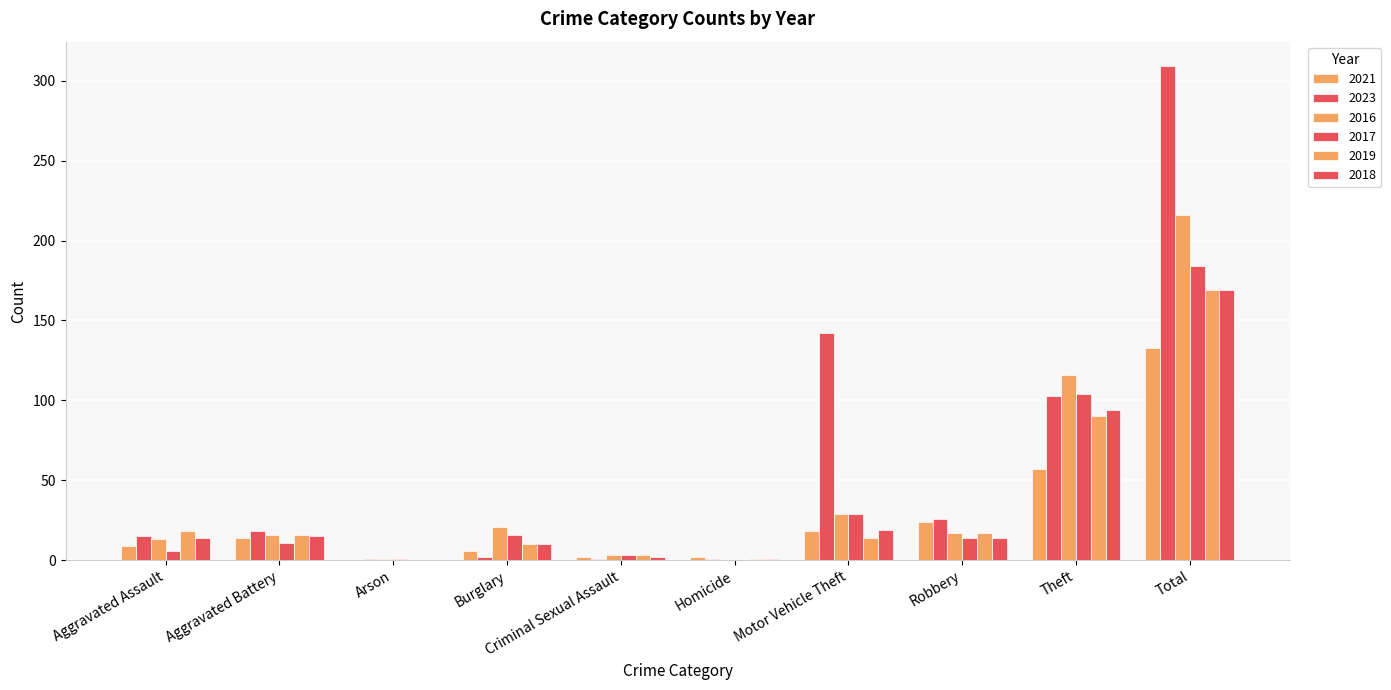

Are the bars horizontal?

No